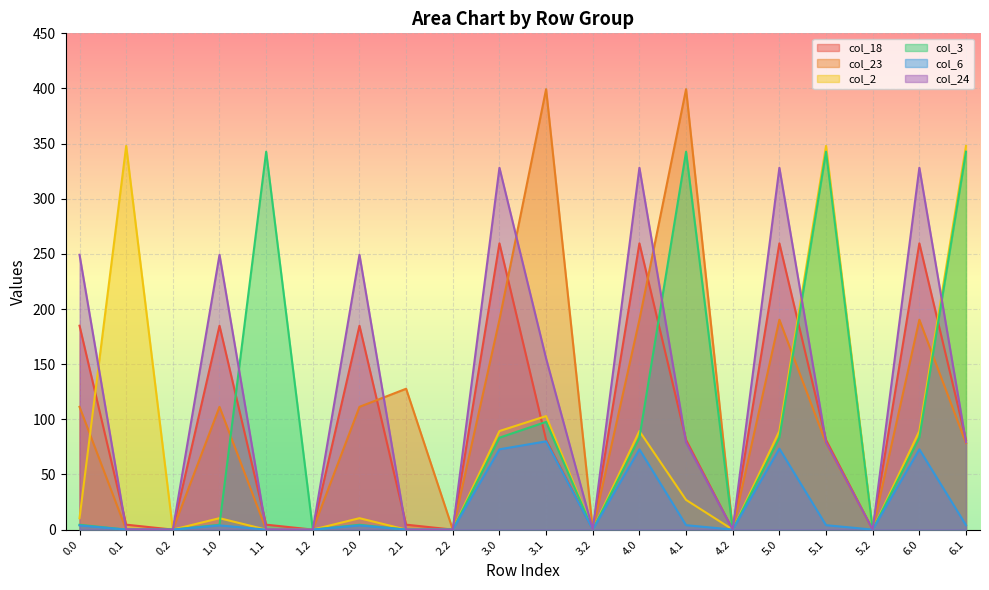

What is the difference between the second highest and second lowest values in the col_2 series?

347.9